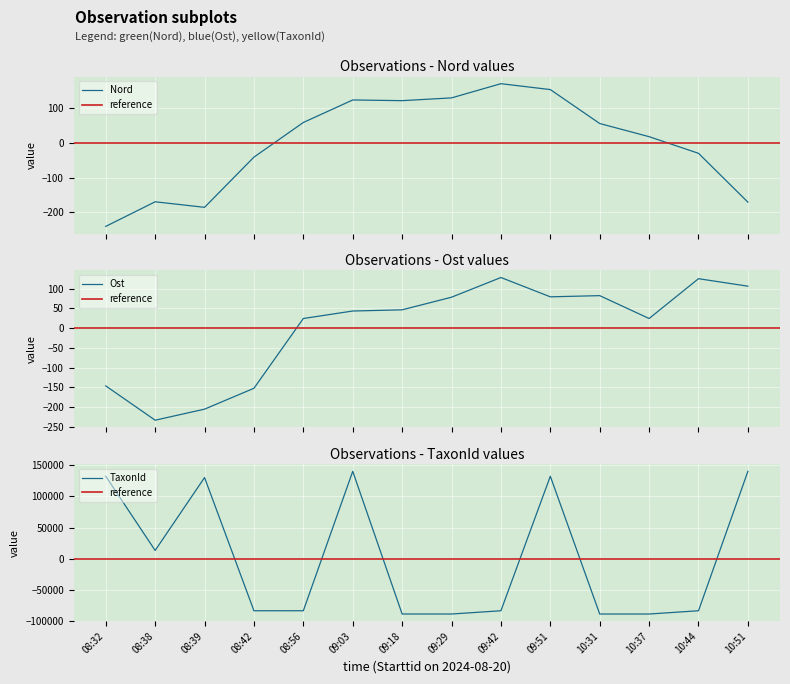

Where does the TaxonId series first go above -83332?

08:32